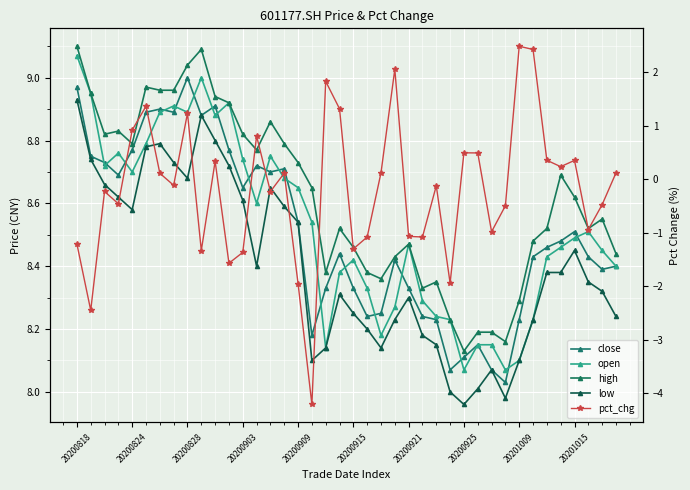

True or false: close and low cross at least once.

False